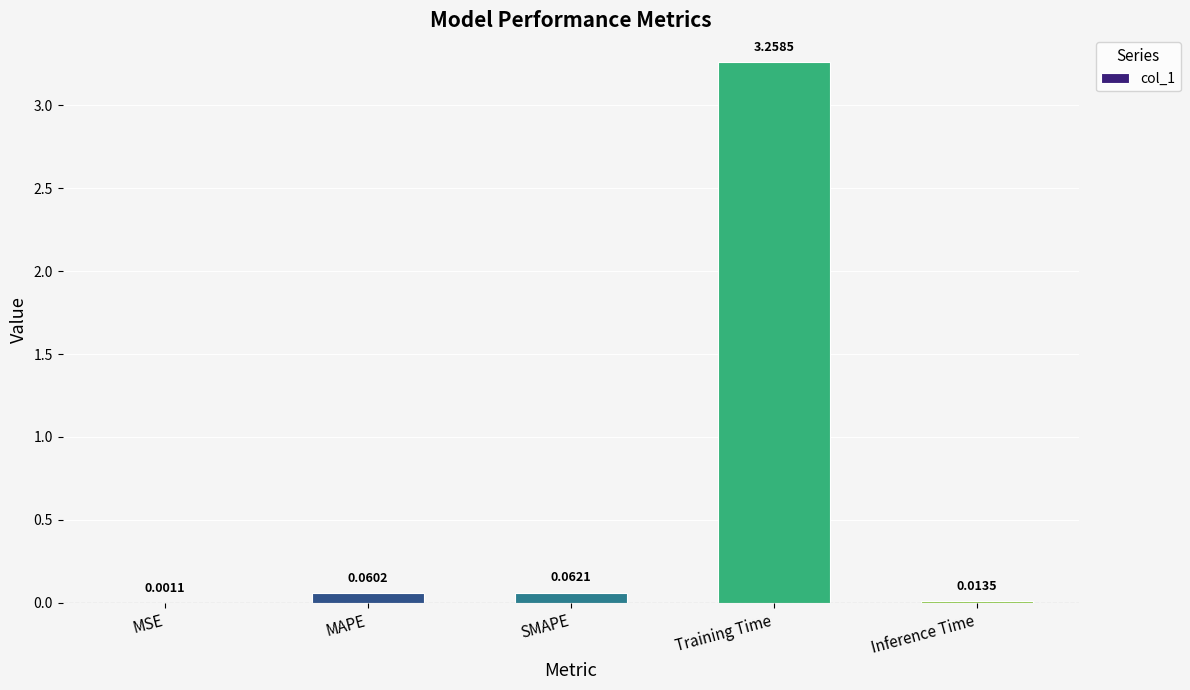

At which label is the value closest to 1?

SMAPE